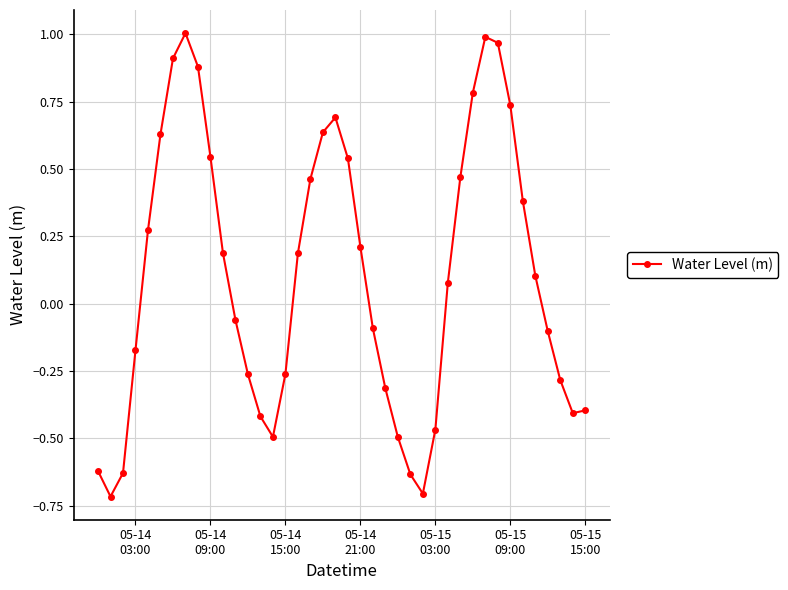

How many data points are above 0?

21